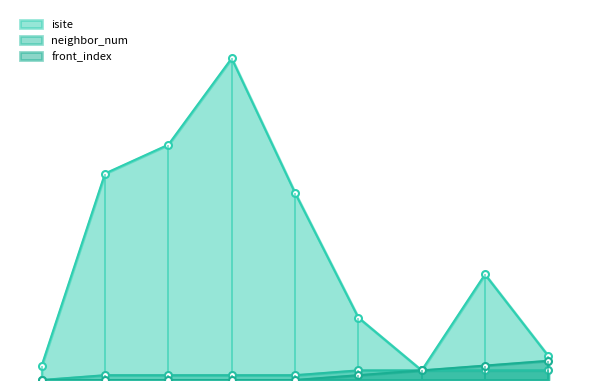

What is the sum of all neighbor_num values?

12